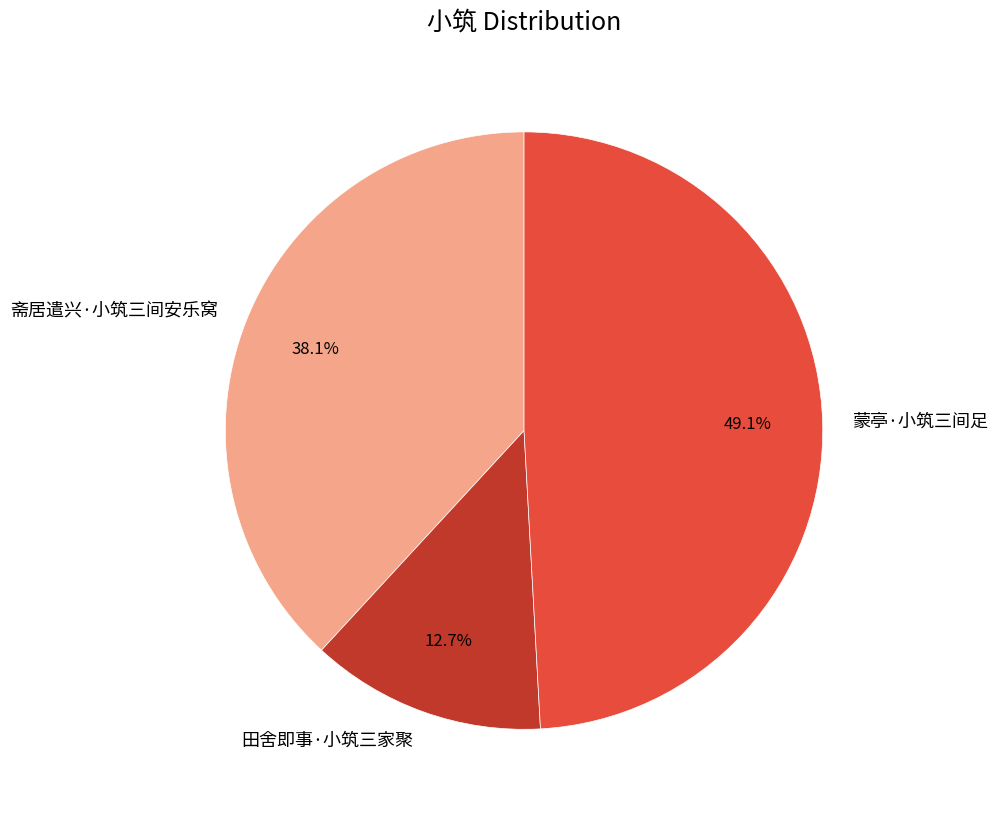

How many slices are in this pie chart?

3